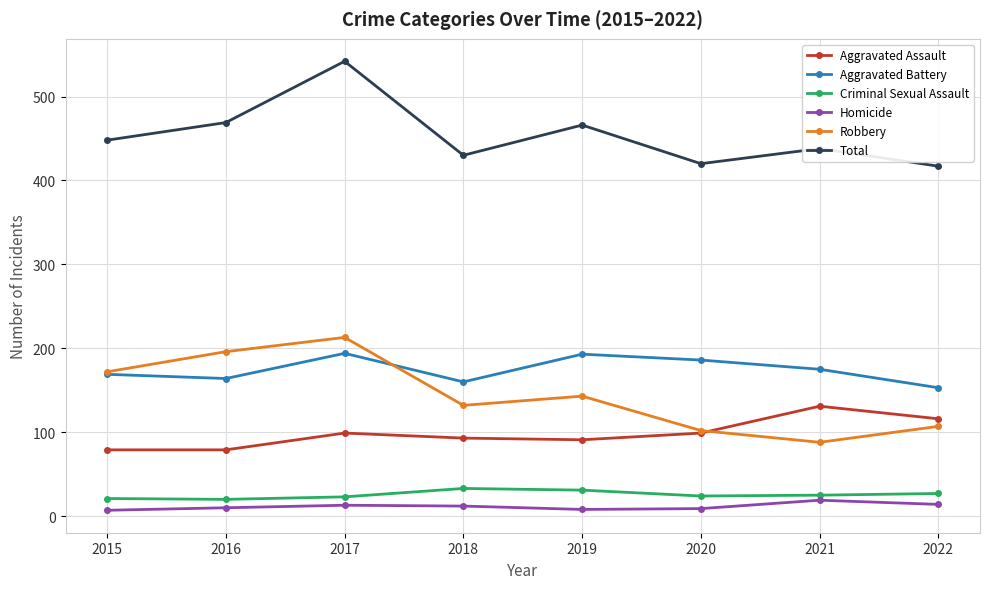

Is it true that Total equals 822 at 2017?

False